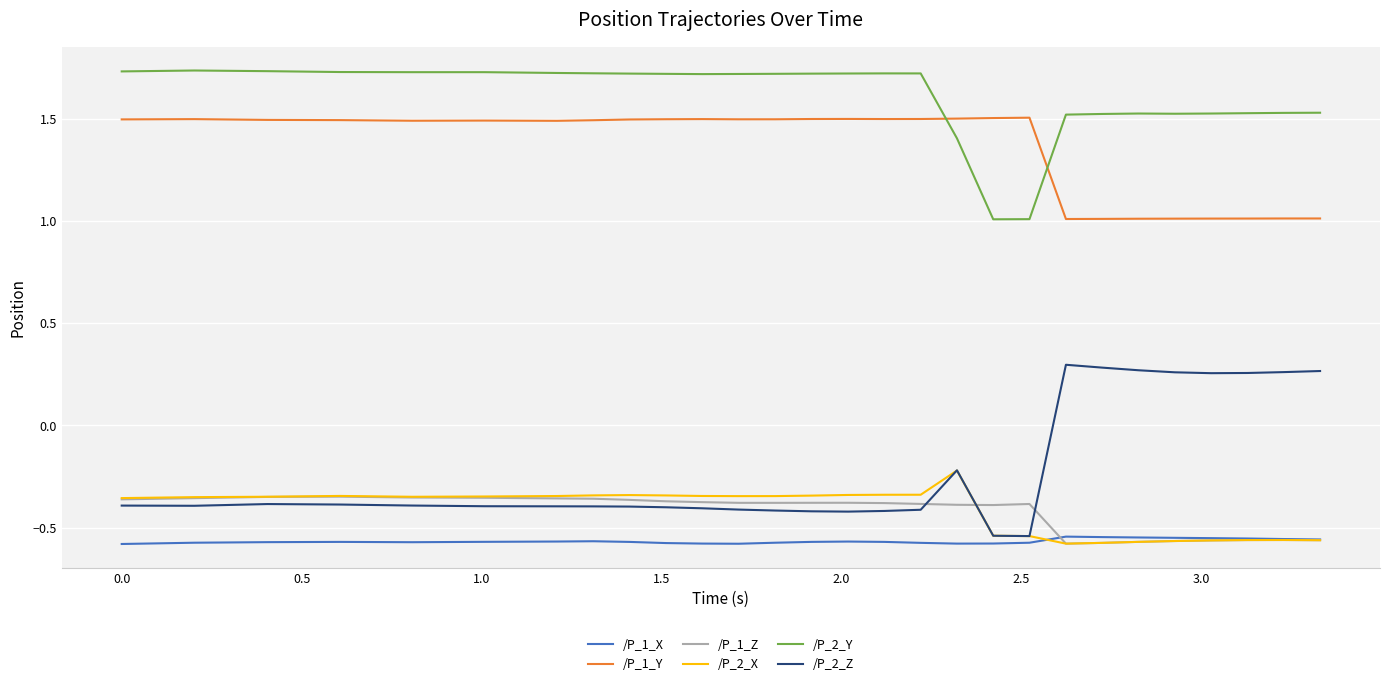

Which series has the largest range (max minus min)?

/P_2_Z